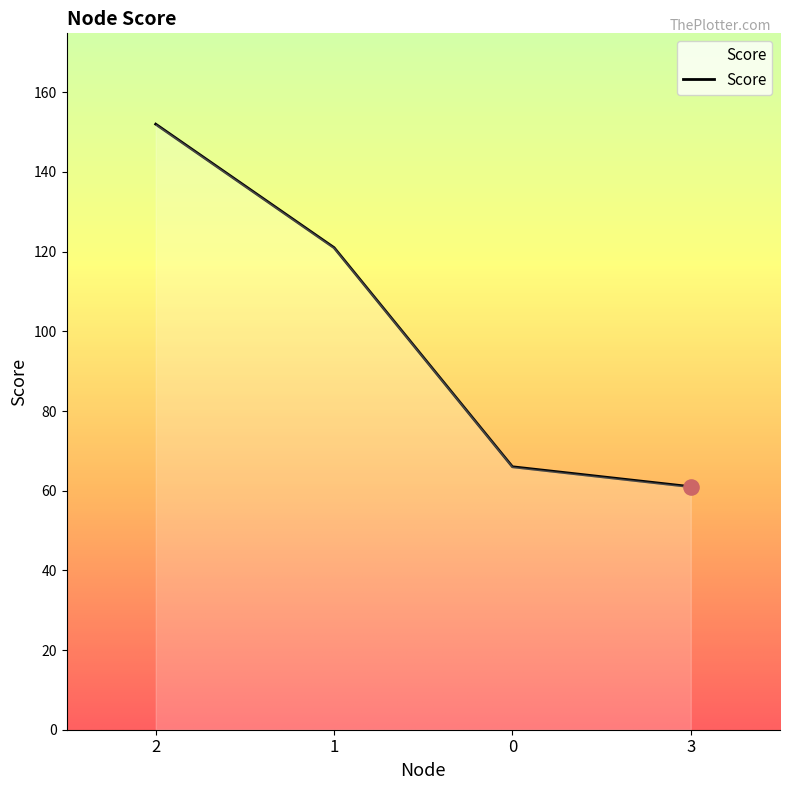

Approximately how many times larger is the value at 1 compared to 2?

0.8